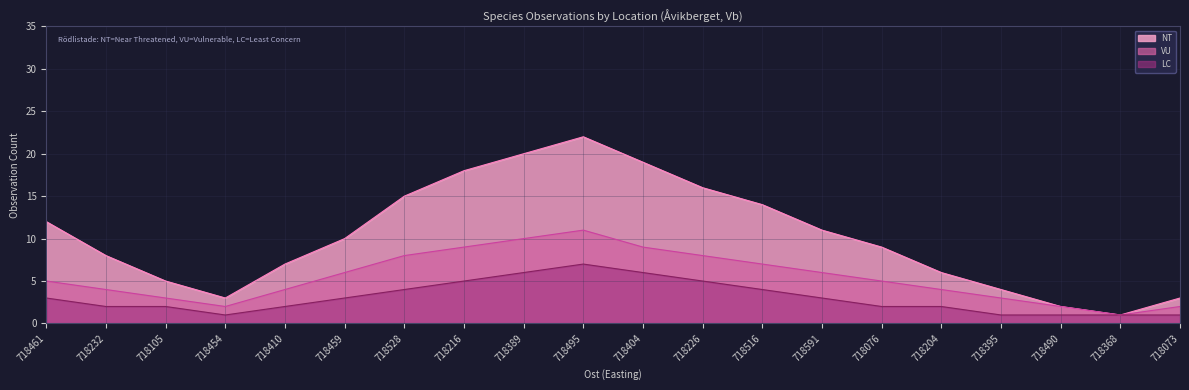

Reading left to right, extract all data points from this chart.

NT: 12	8	5	3	7	10	15	18	20	22	19	16	14	11	9	6	4	2	1	3
VU: 5	4	3	2	4	6	8	9	10	11	9	8	7	6	5	4	3	2	1	2
LC: 3	2	2	1	2	3	4	5	6	7	6	5	4	3	2	2	1	1	1	1